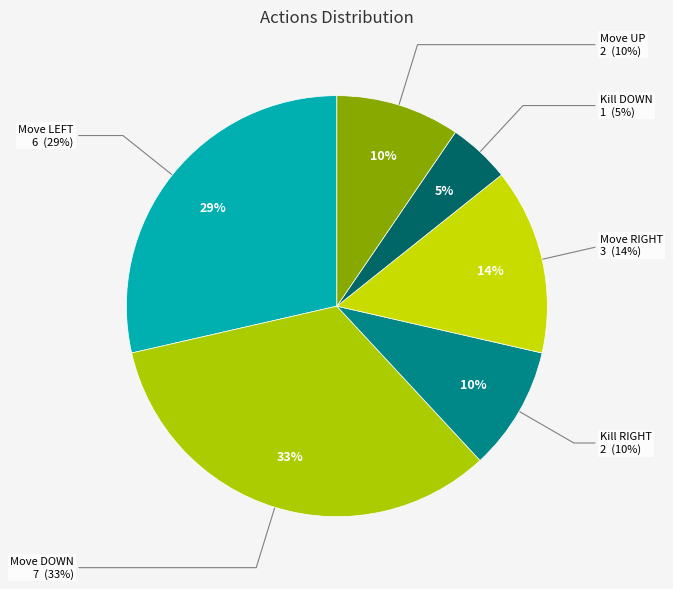

To the nearest percent, what is the combined percentage of Move UP and Kill DOWN?

14%